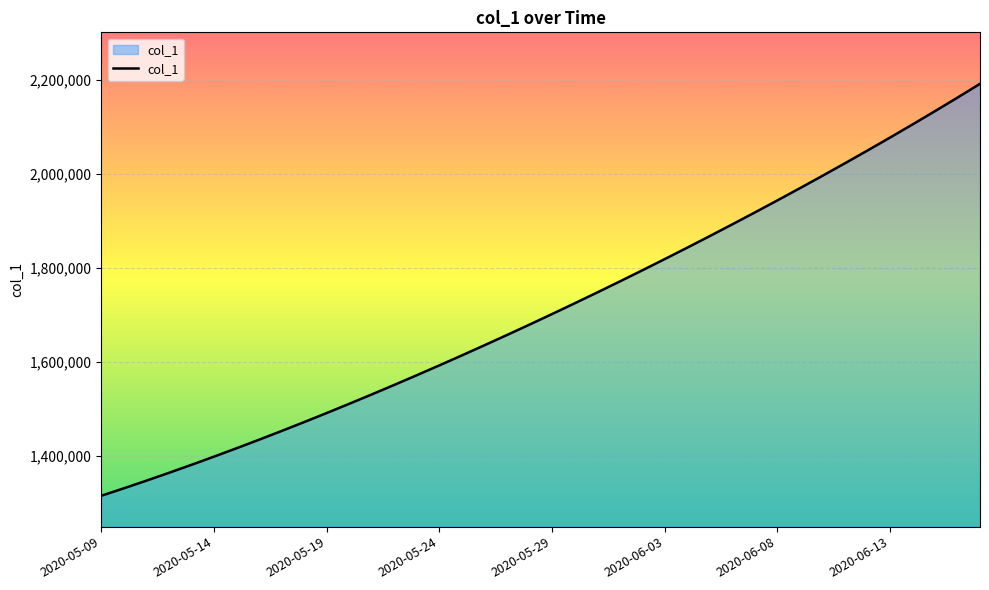

What is the difference between the maximum and minimum values?

877083.0